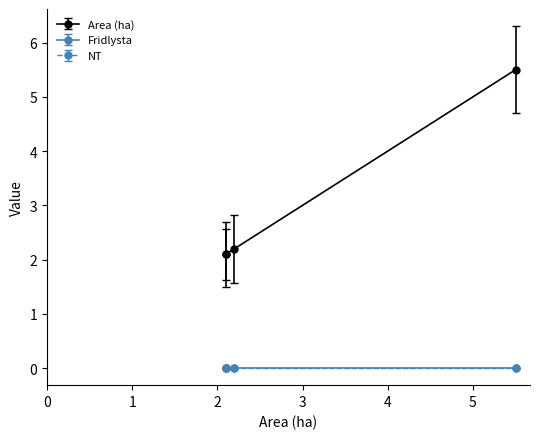

True or false: Fridlysta and NT intersect in this chart.

False